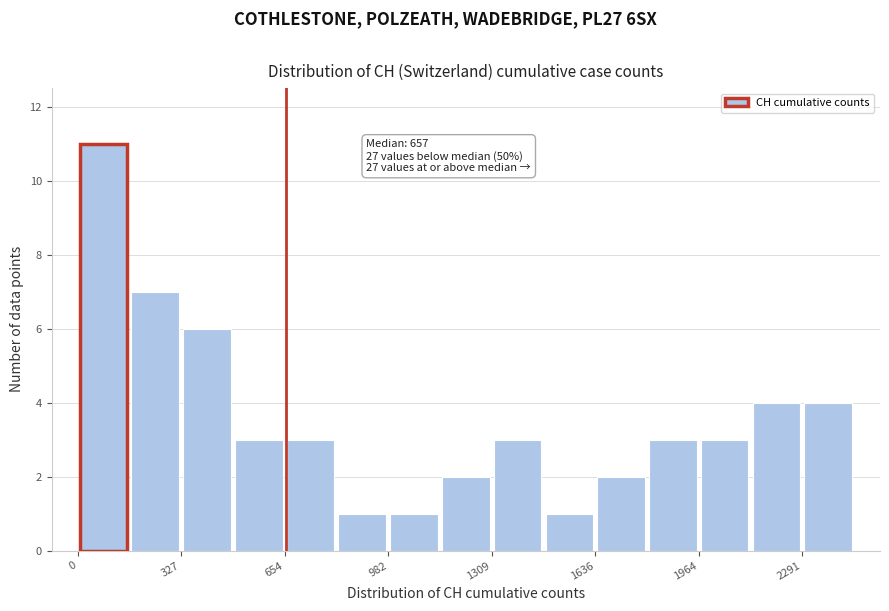

Around what value on the x-axis is the tallest bar? Give the approximate position of its centre, as read against the axis.

100